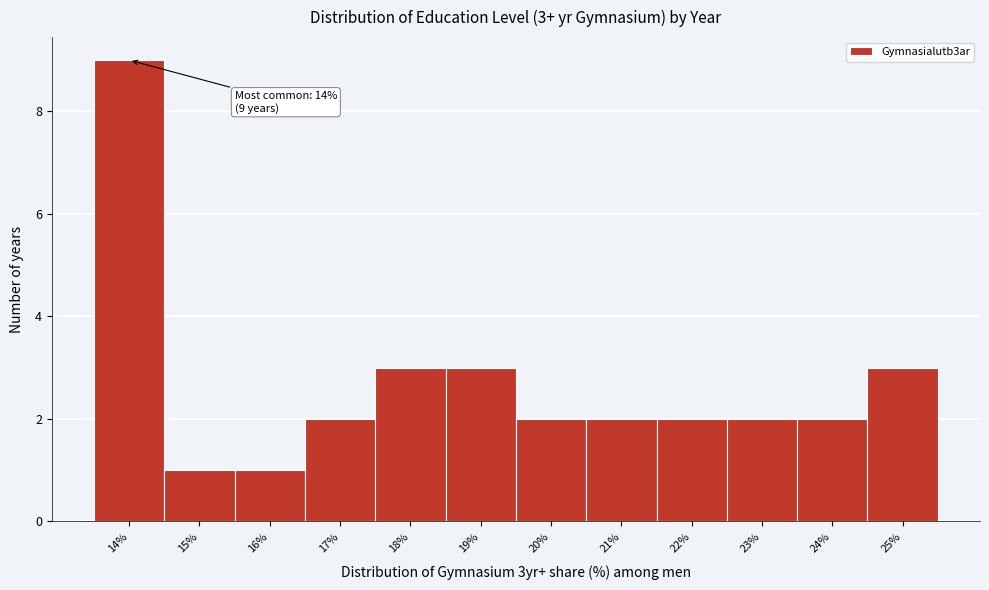

Over which range of the x-axis is the bar tallest?

13.5 to 14.5